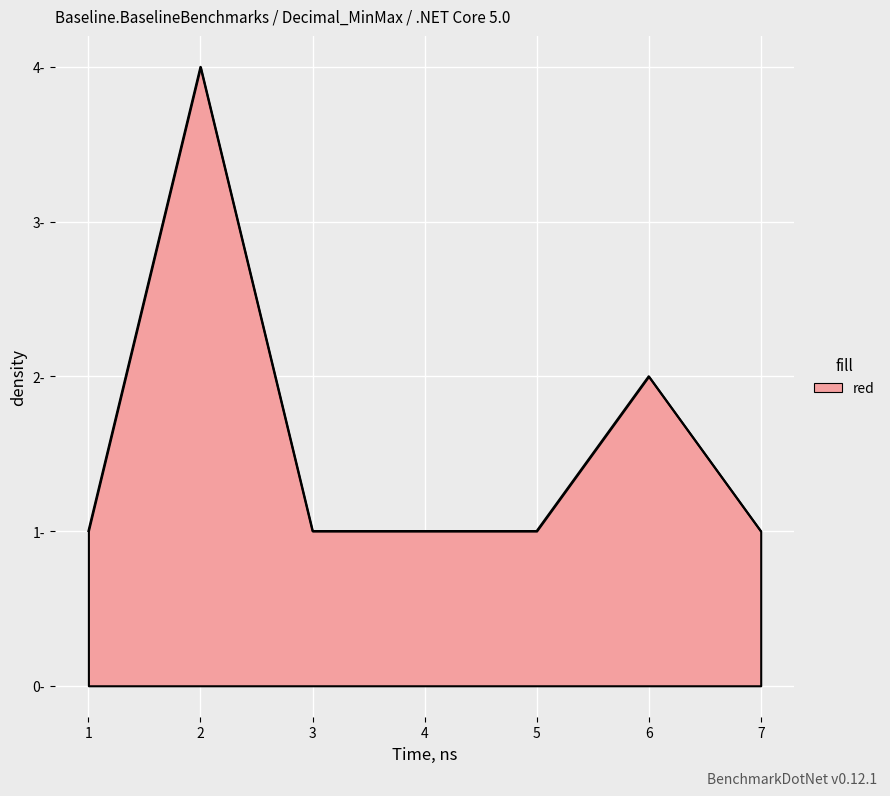

How many interior local peaks (higher than both neighbors) does the data have?

2